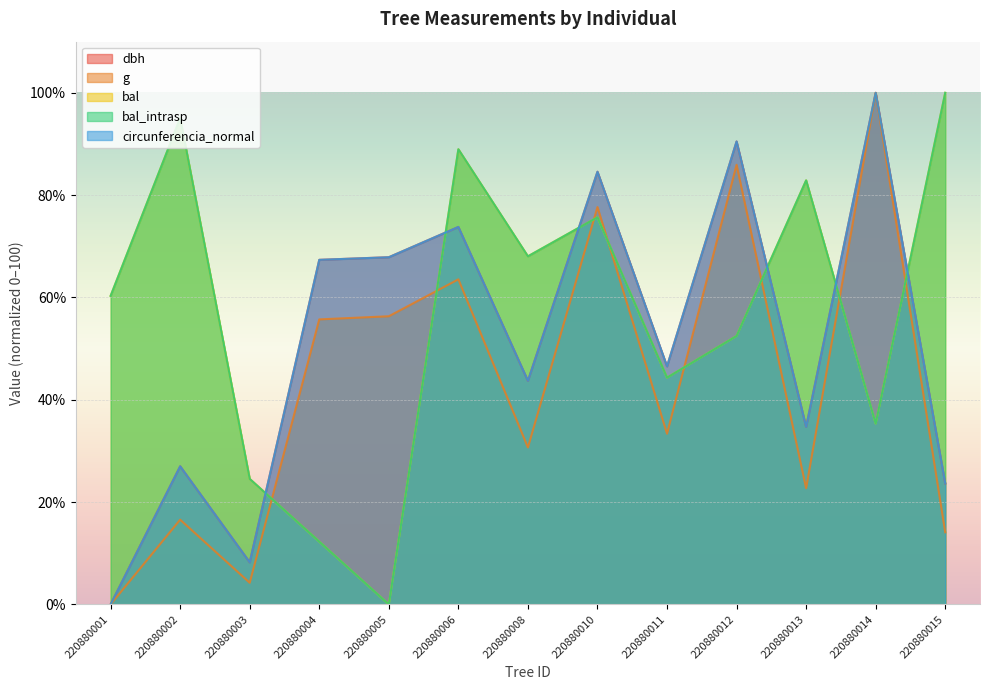

At which category is the sum across all series the highest?

220880010